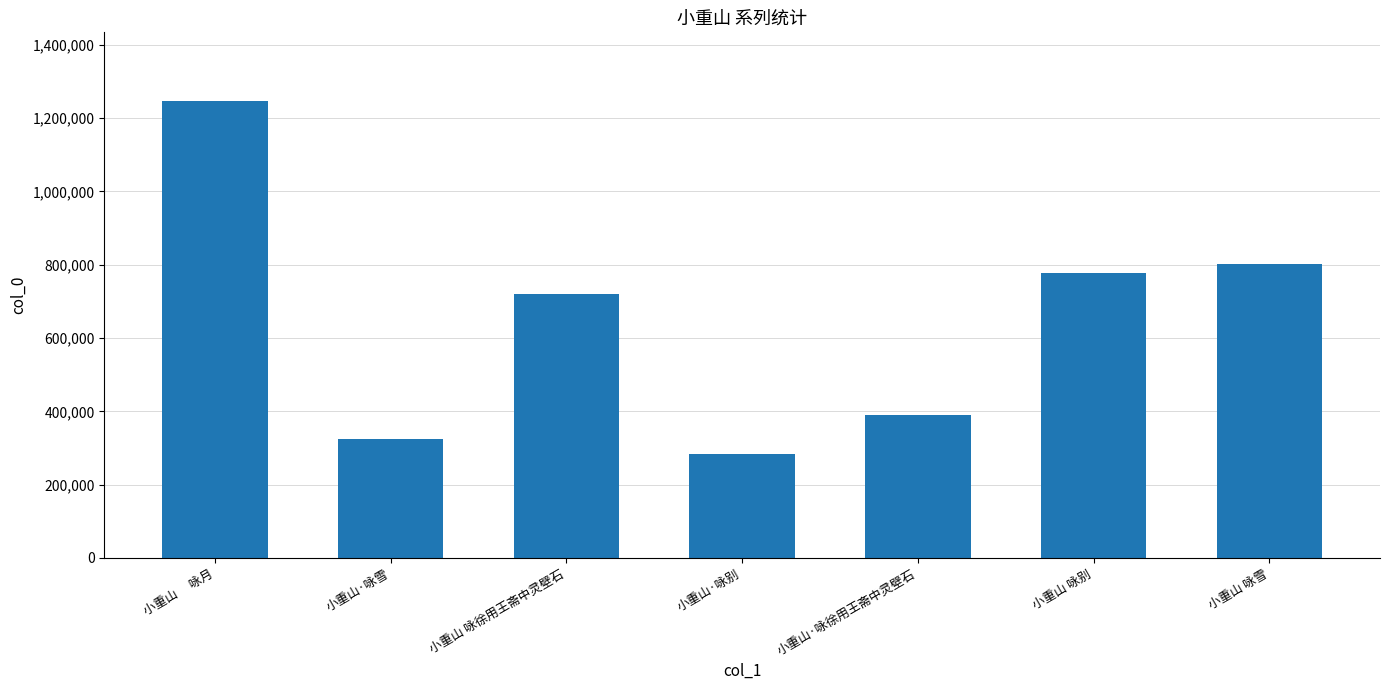

What is the value of the 4th bar from the left?

284828